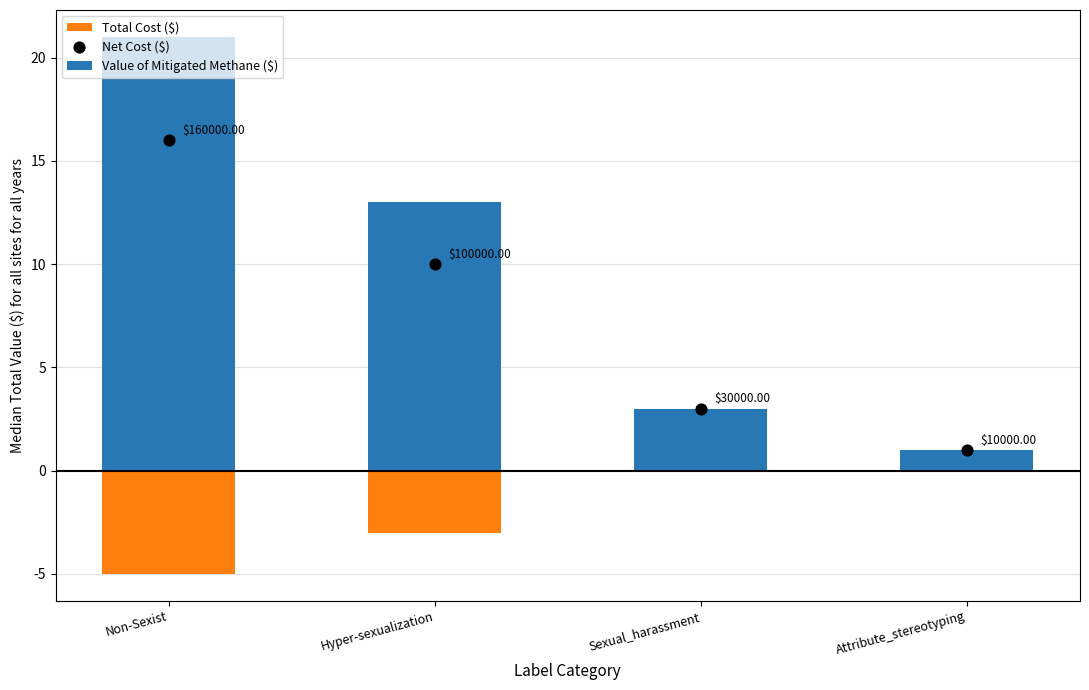

Which series contains the lowest Y value?

Total Cost ($)